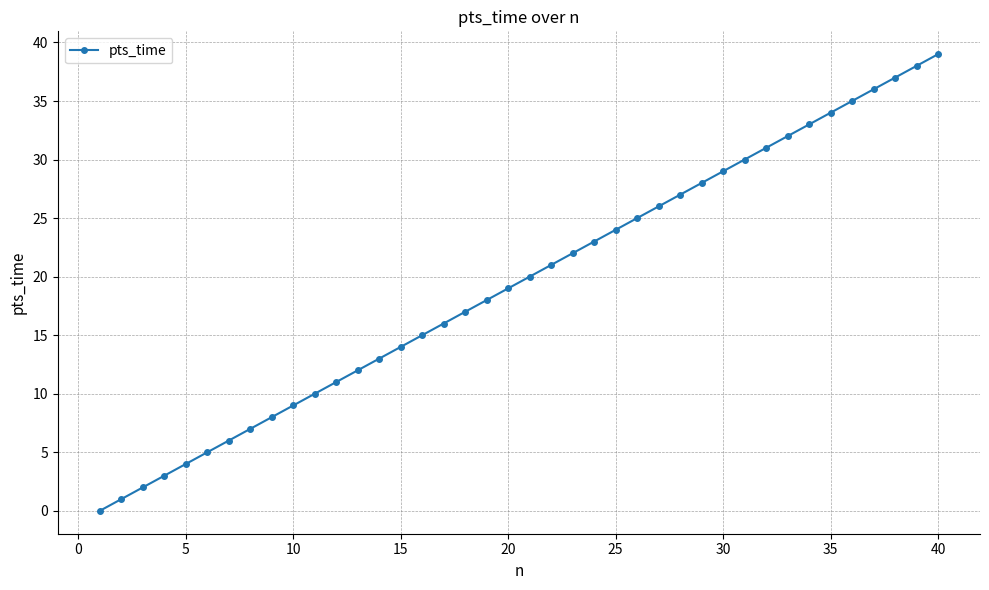

How many positive values are there?

39